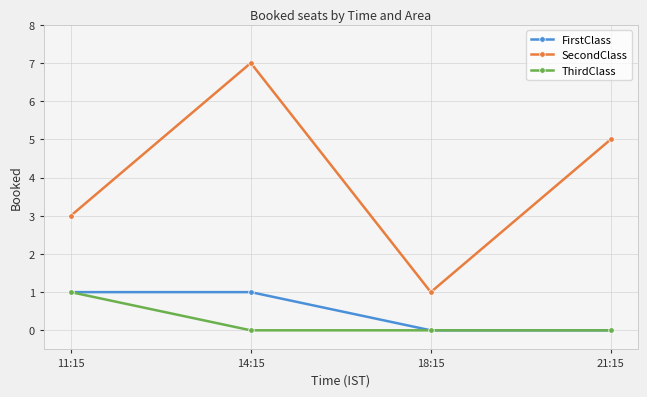

True or false: ThirdClass has more than 1 interior local peaks.

False